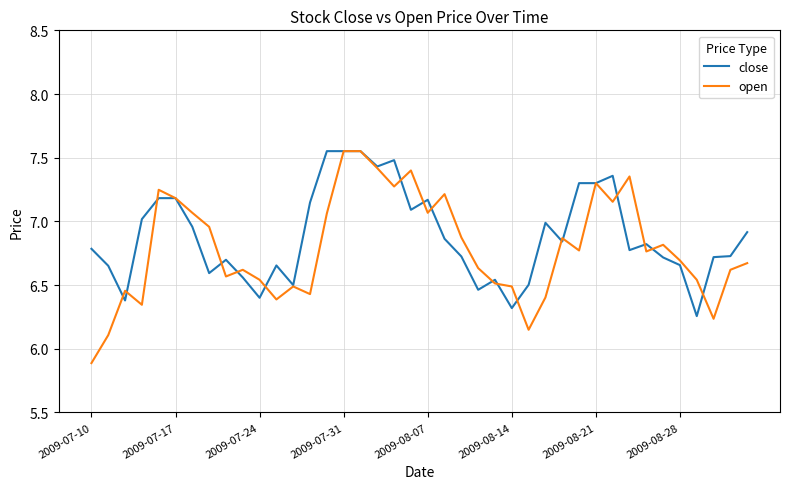

What is the lowest value of the open series?

5.9